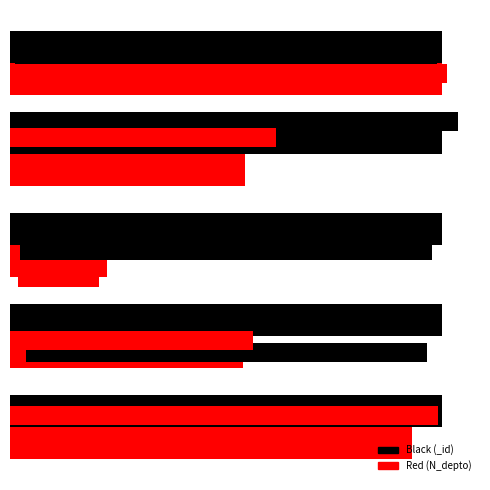

What is the difference between the maximum and minimum values in the Red series?

193.8